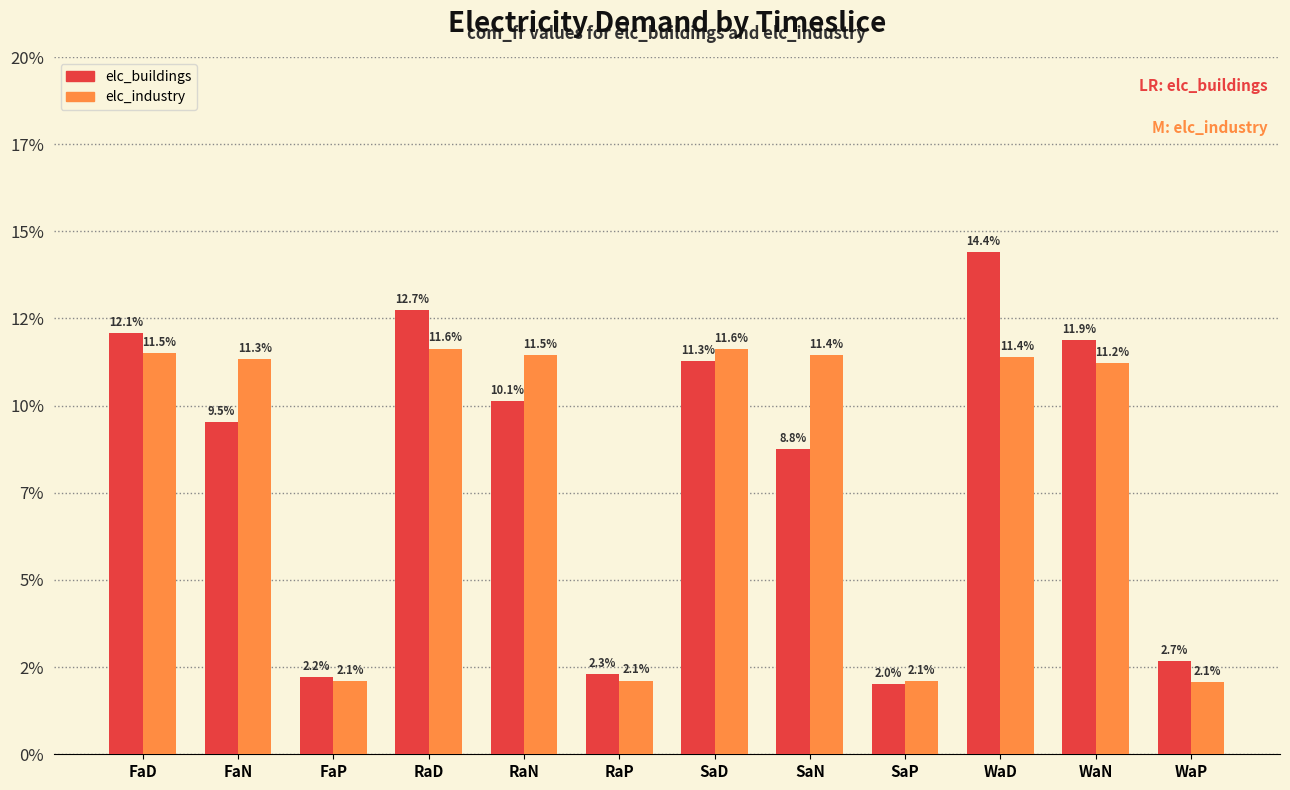

What are all the series names shown in the legend?

elc_buildings, elc_industry